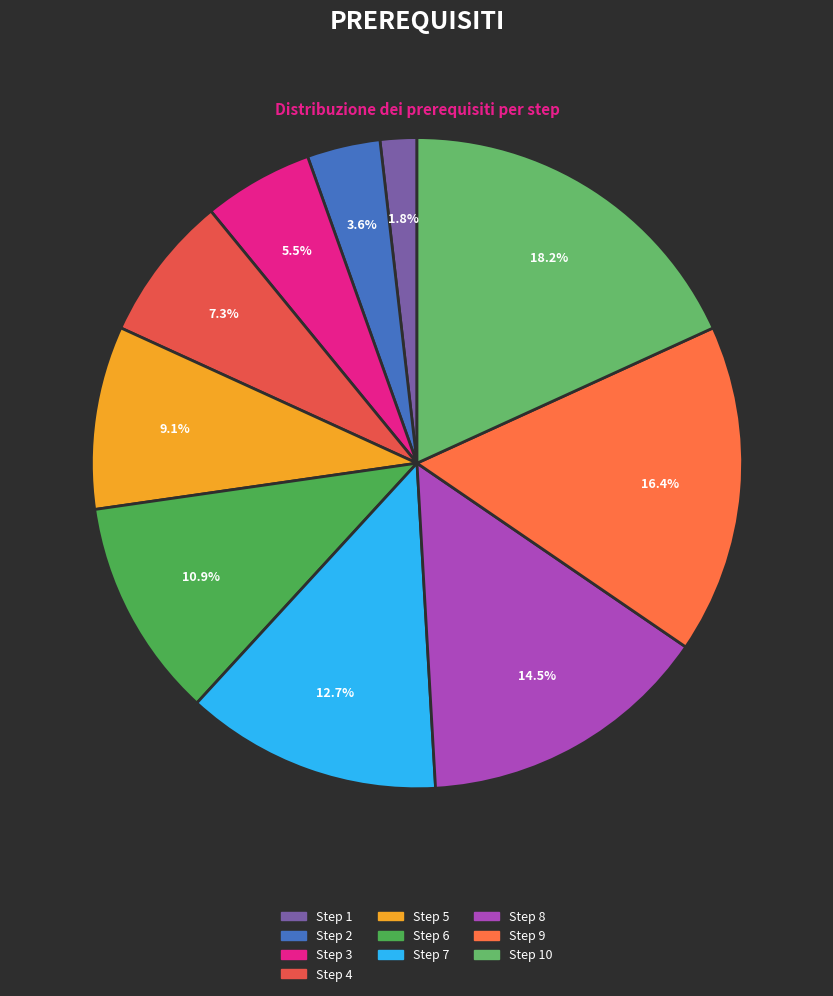

How many slices are in this pie chart?

10